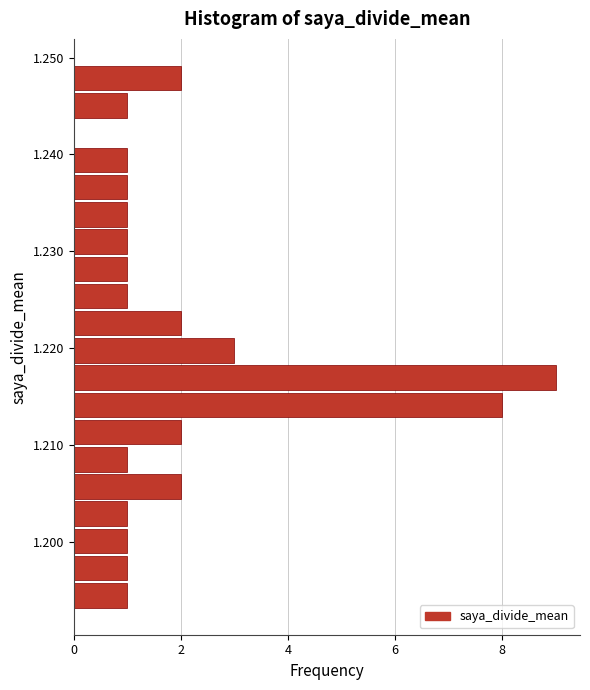

Read against the y-axis, roughly where is the centre of the longest bar?

1.217